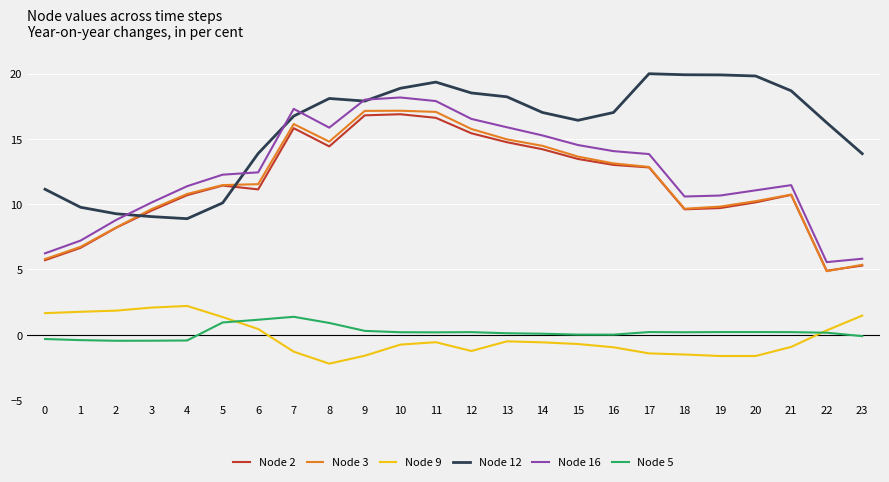

True or false: Node 2 and Node 16 cross at least once.

False